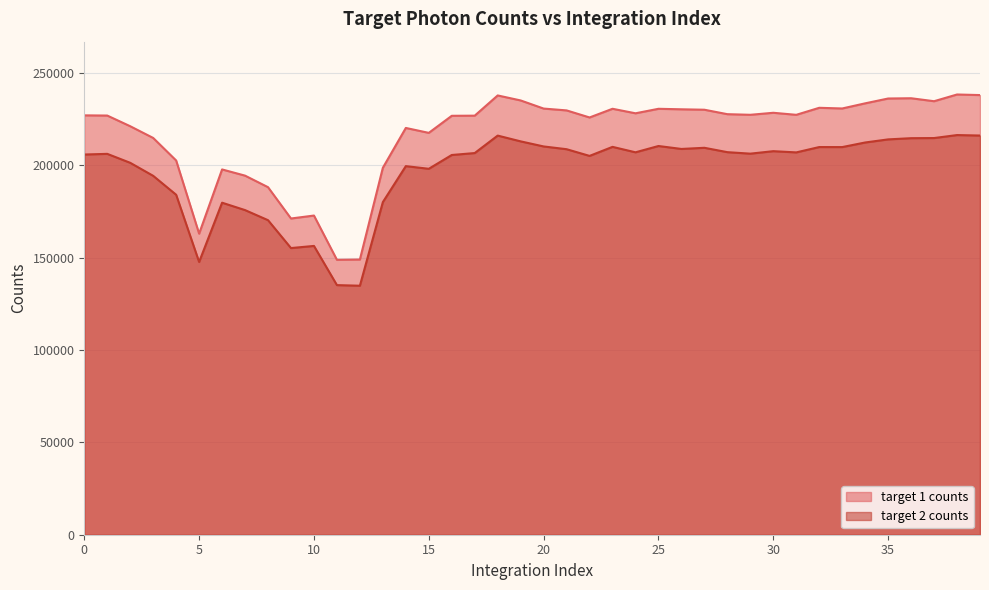

What is the value of the target 2 counts point at the 31st from the left?

207541.1